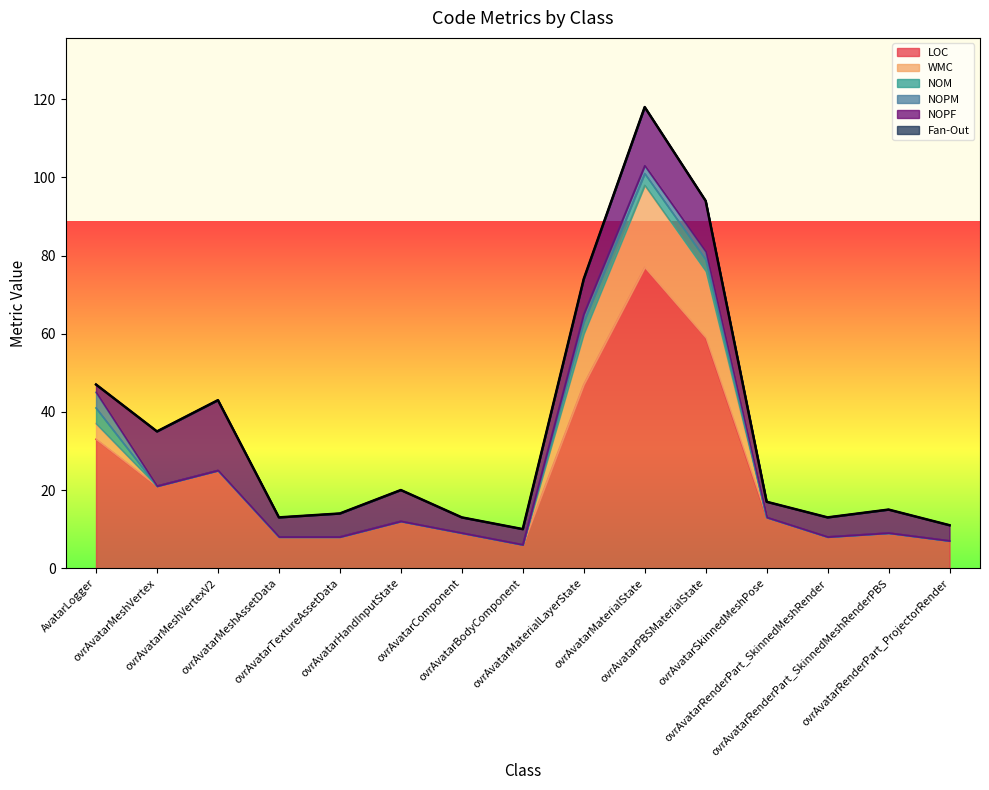

What is the maximum value for WMC?

21